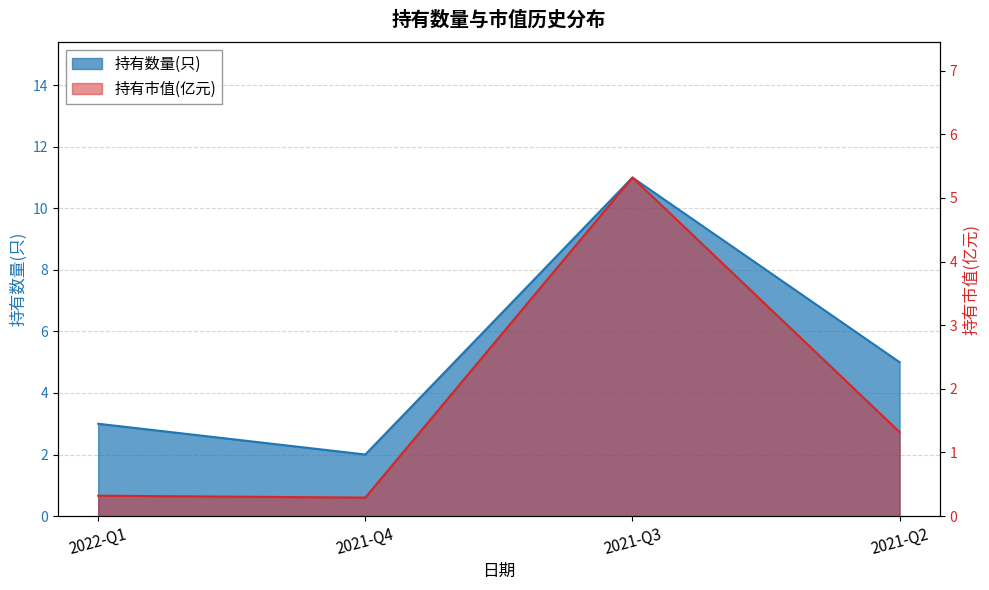

How many data points does each series have?

4